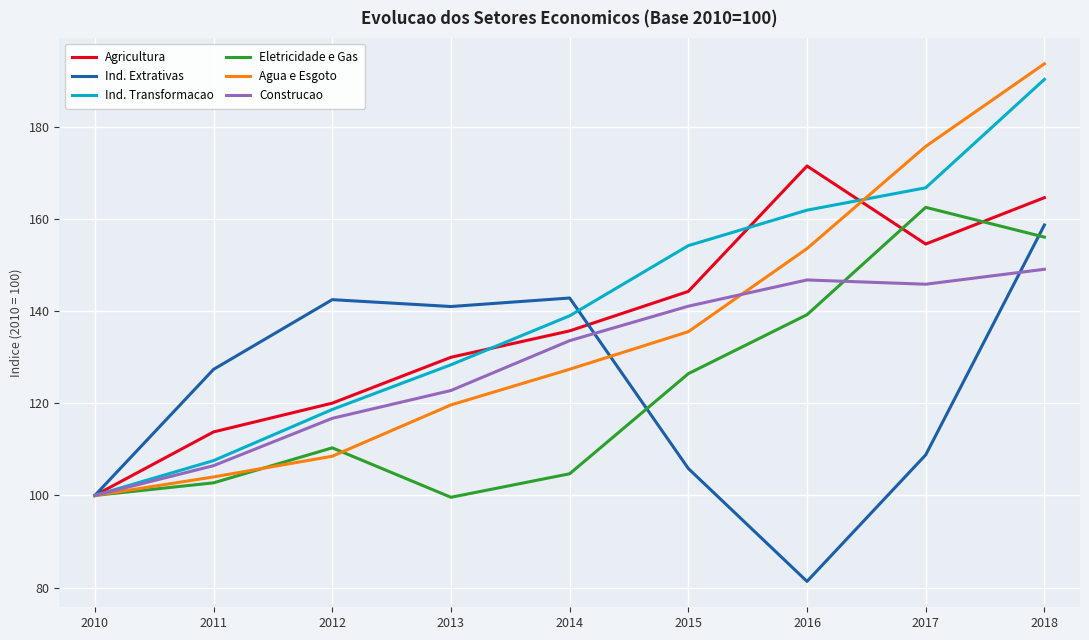

Which category has the lowest value in the Ind. Extrativas series?

2016